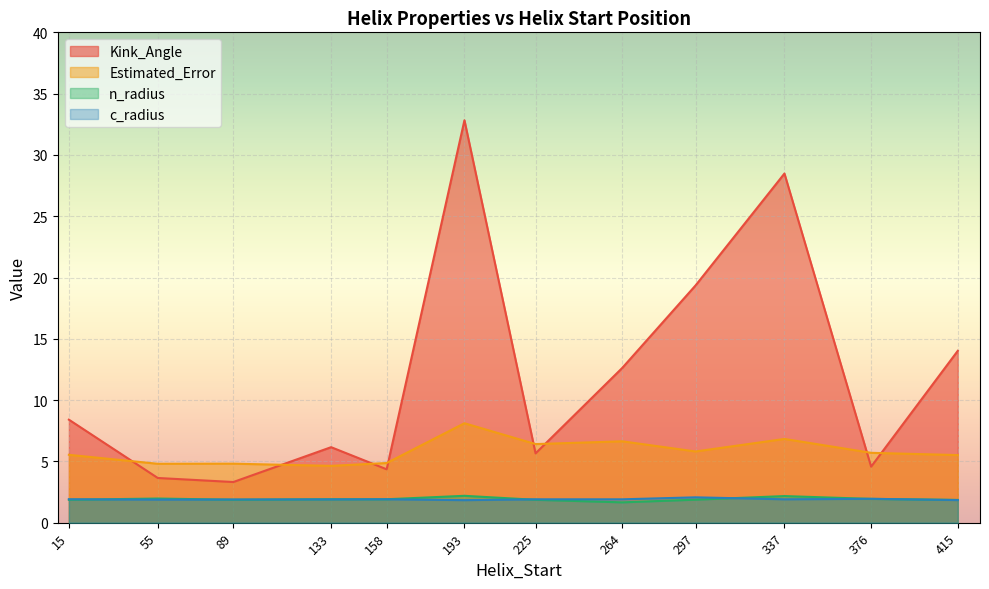

What are all the series names shown in the legend?

Kink_Angle, Estimated_Error, n_radius, c_radius